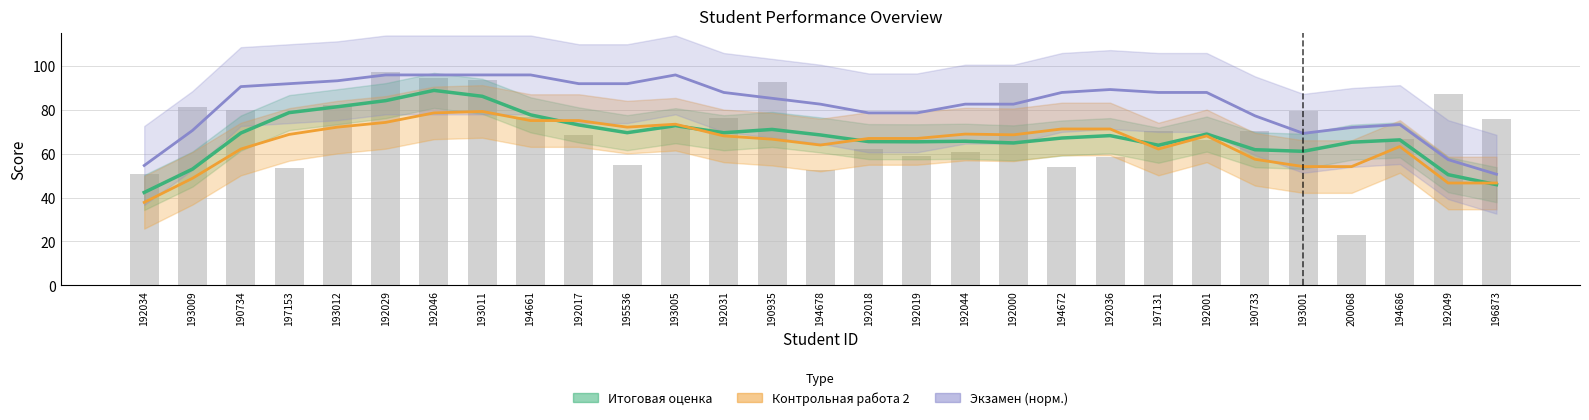

What is the greatest value displayed?

96.0